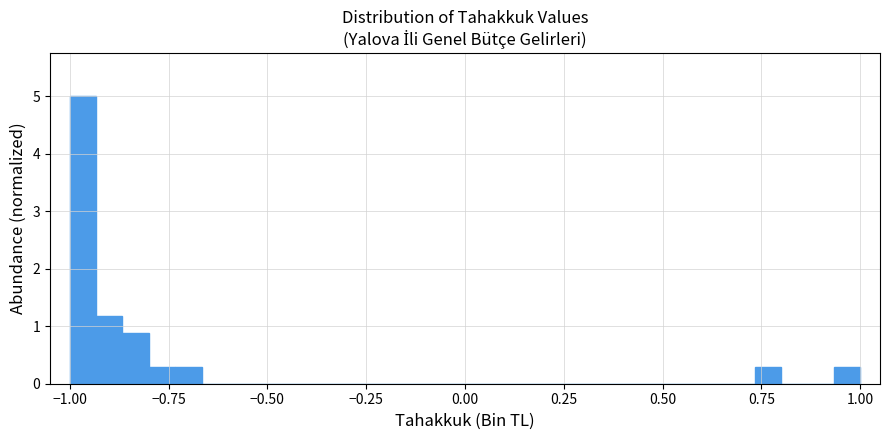

Read against the x-axis, roughly where is the centre of the tallest bar?

-0.95